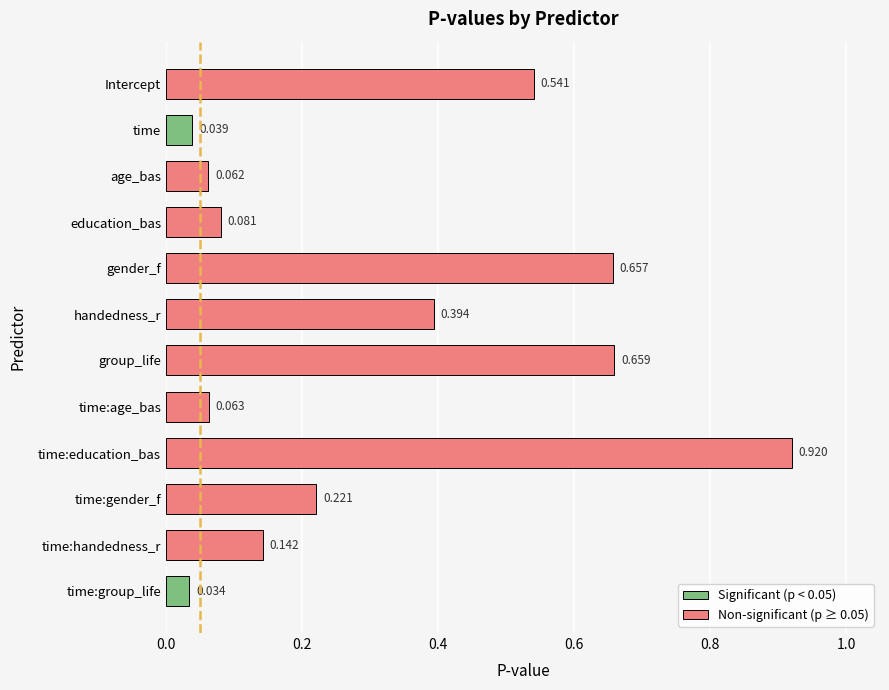

Where is the data nearest to the value 0?

time:group_life